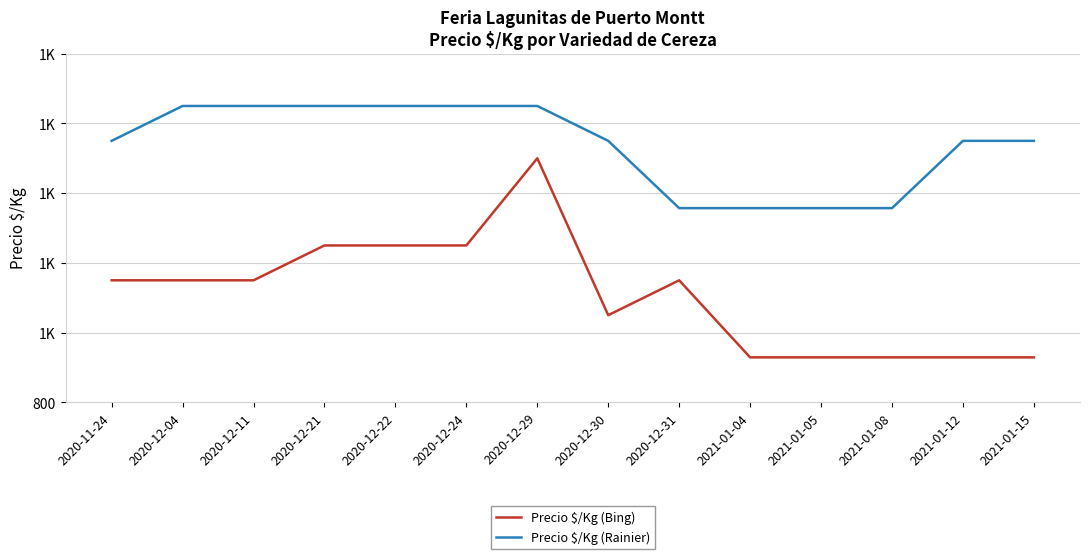

Does the chart have visible grid lines?

Yes